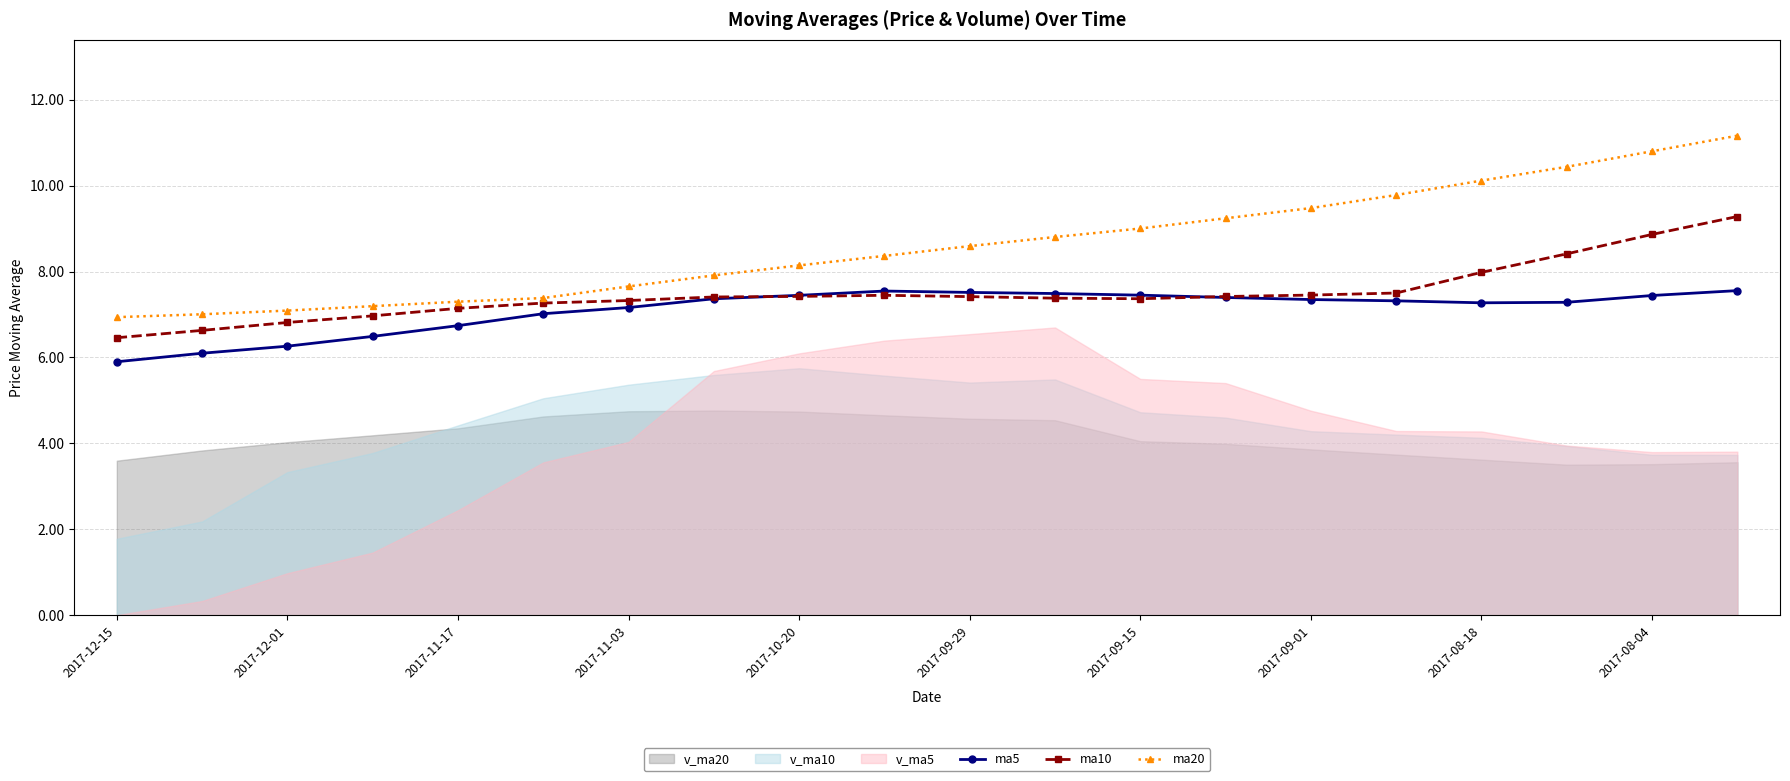

True or false: ma20 and ma5 intersect in this chart.

False